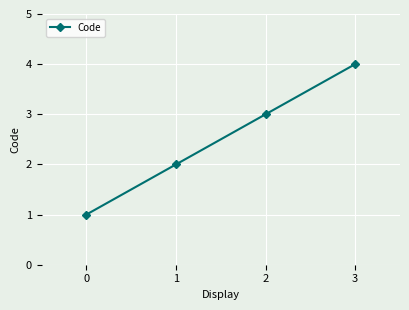

What value does the data have at 1?

2